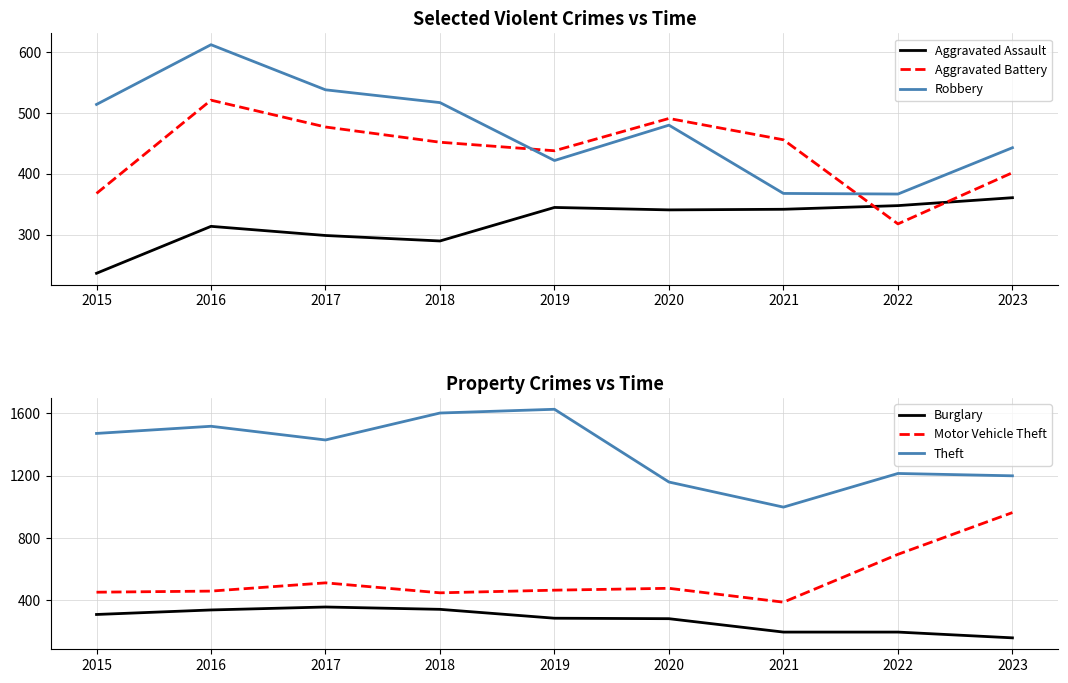

What is the value of the Aggravated Assault point at the 2nd from the left?

314